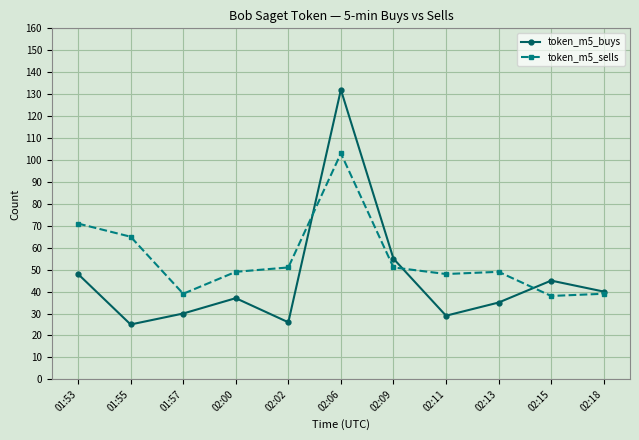

At which label is token_m5_sells closest to 70?

01:53